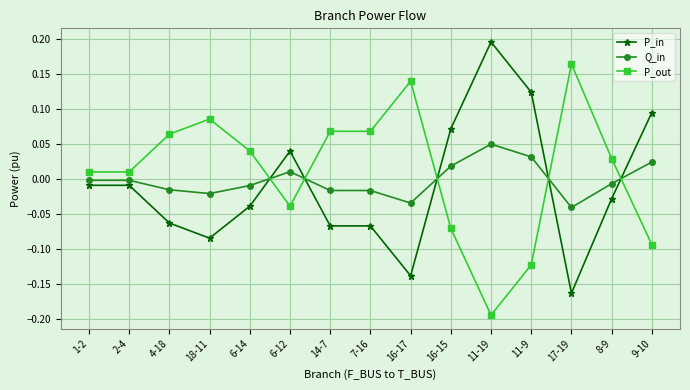

How many series are shown in this chart?

3